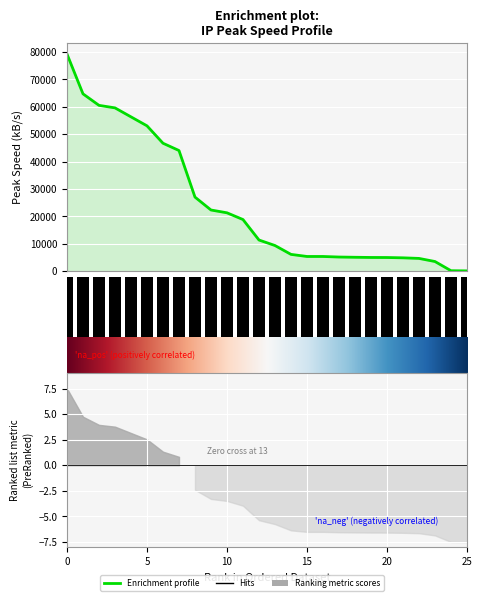

Is it true that the value at 132.145.232.171 is 1455?

False